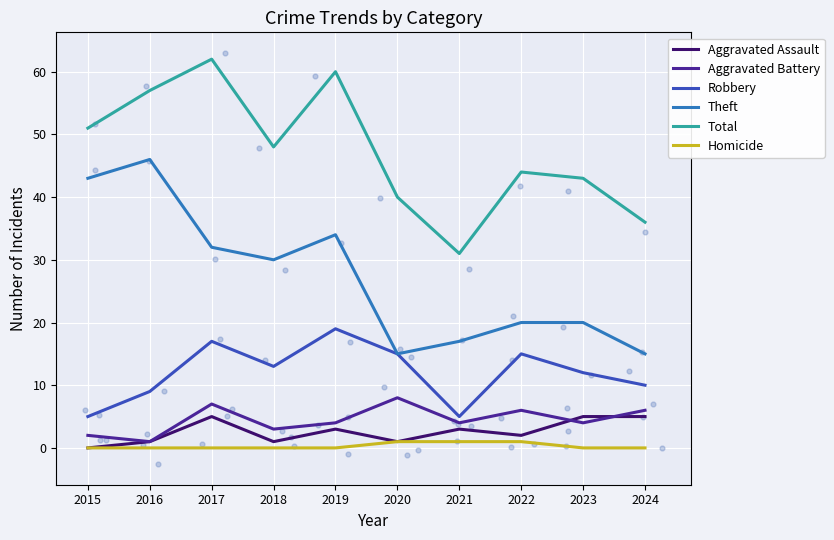

What are all the series names shown in the legend?

Aggravated Assault, Aggravated Battery, Robbery, Theft, Total, Homicide